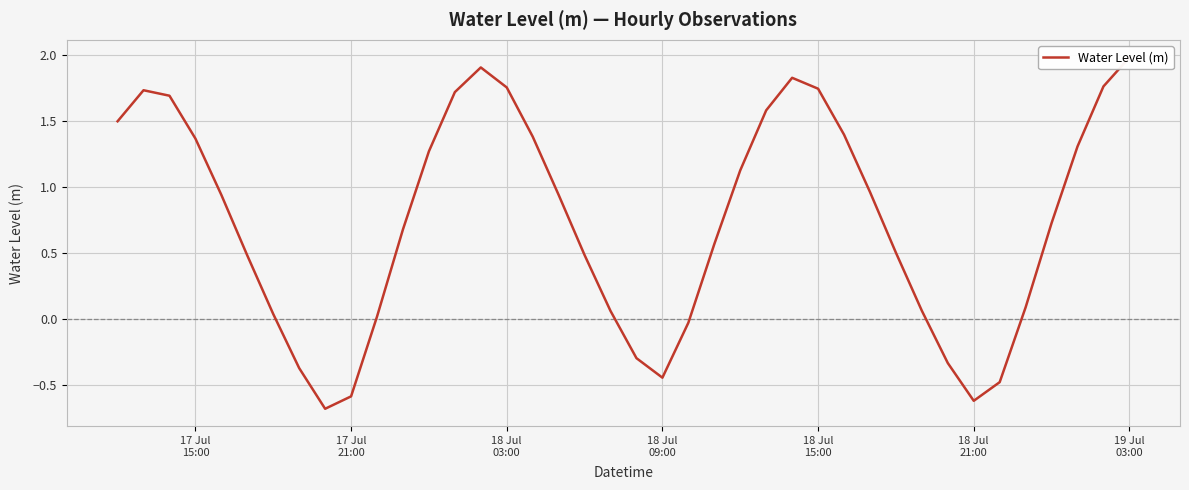

Reading left to right, extract all data points from this chart.

1.5	1.7	1.7	1.4	0.9	0.5	0.0	-0.4	-0.7	-0.6	0.0	0.7	1.3	1.7	1.9	1.8	1.4	0.9	0.5	0.1	-0.3	-0.4	-0.0	0.6	1.1	1.6	1.8	1.7	1.4	1.0	0.5	0.1	-0.3	-0.6	-0.5	0.1	0.7	1.3	1.8	2.0